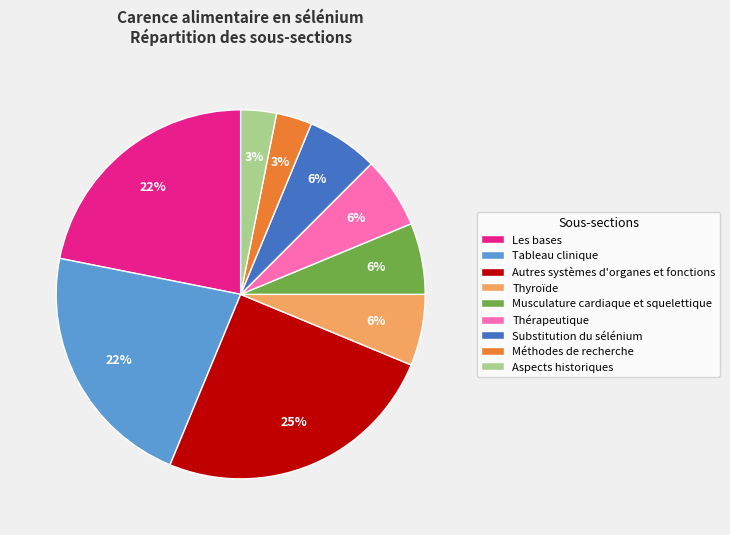

Do Musculature cardiaque et squelettique and Aspects historiques together represent more than half of the pie?

No